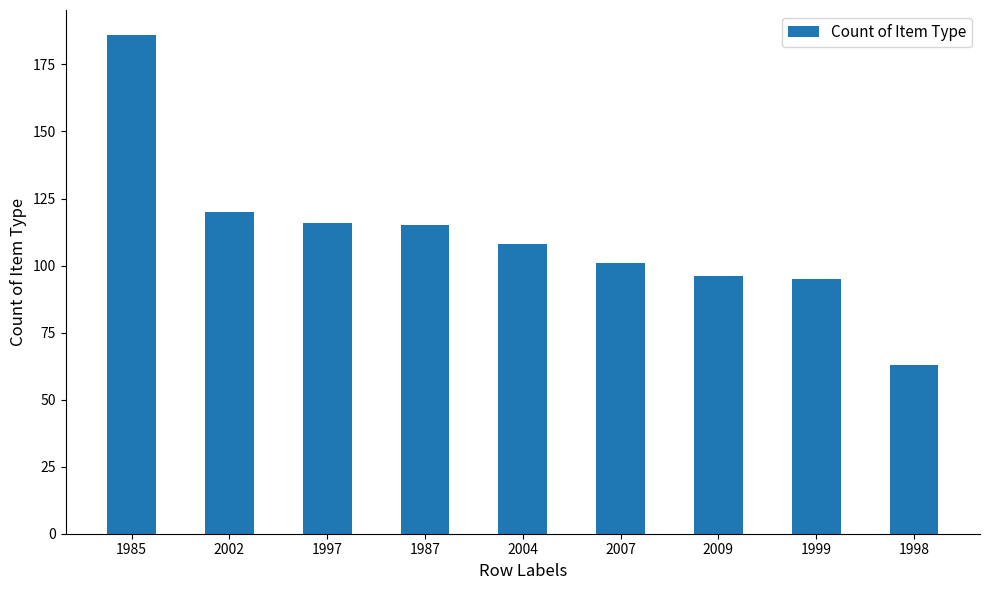

What is the maximum value shown in the chart?

186